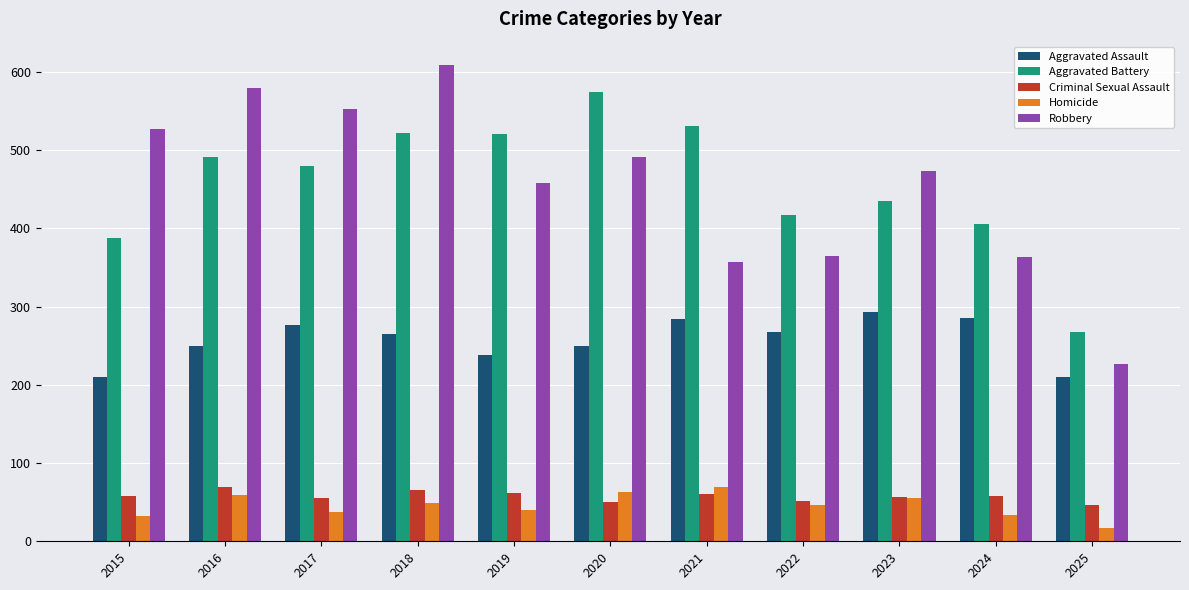

What is the difference between the highest and lowest values at 2017?

516